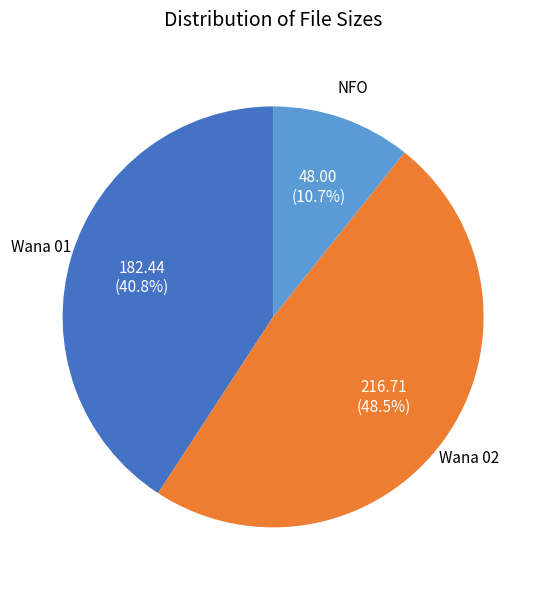

What percentage is NOT represented by Wana 02?

51.5%